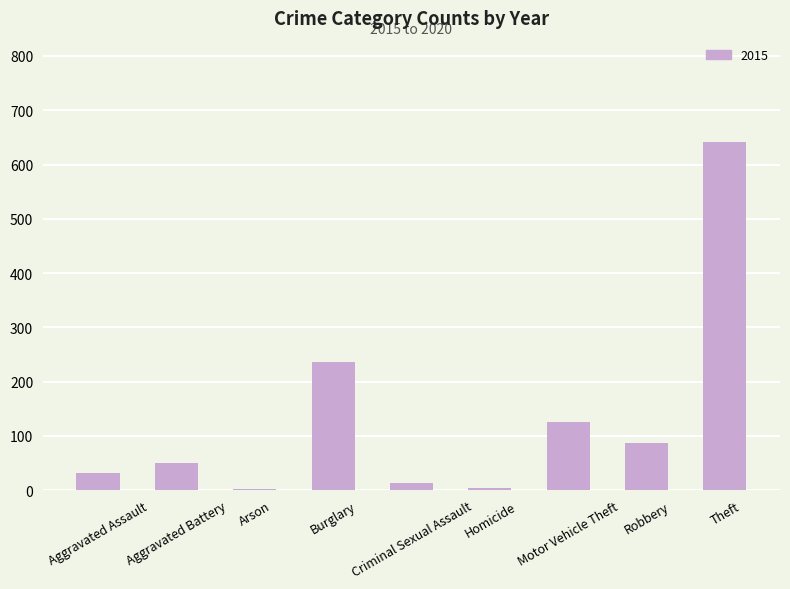

How many values are below 50?

4